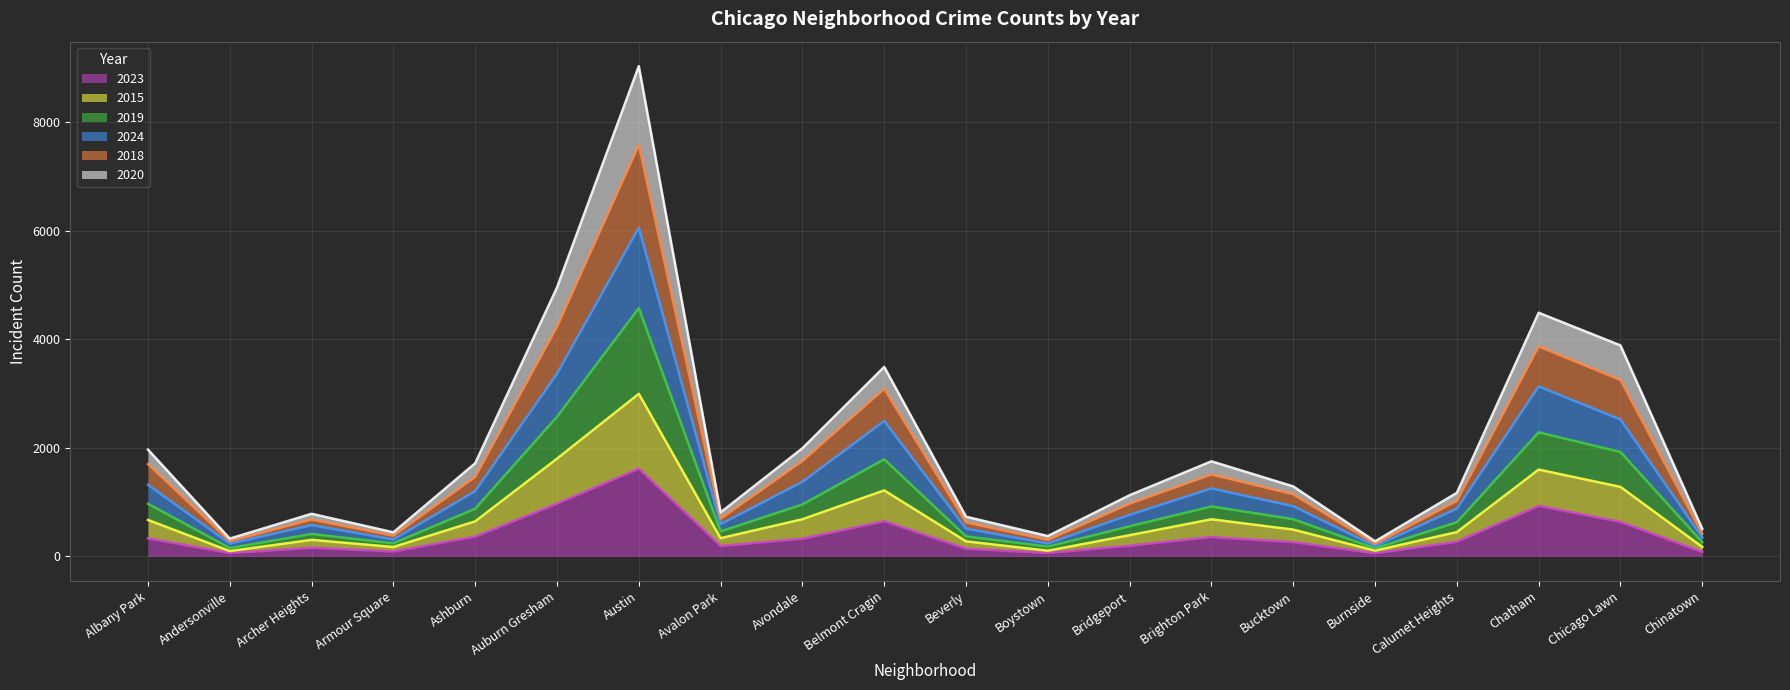

What is the maximum value for 2023?

1617